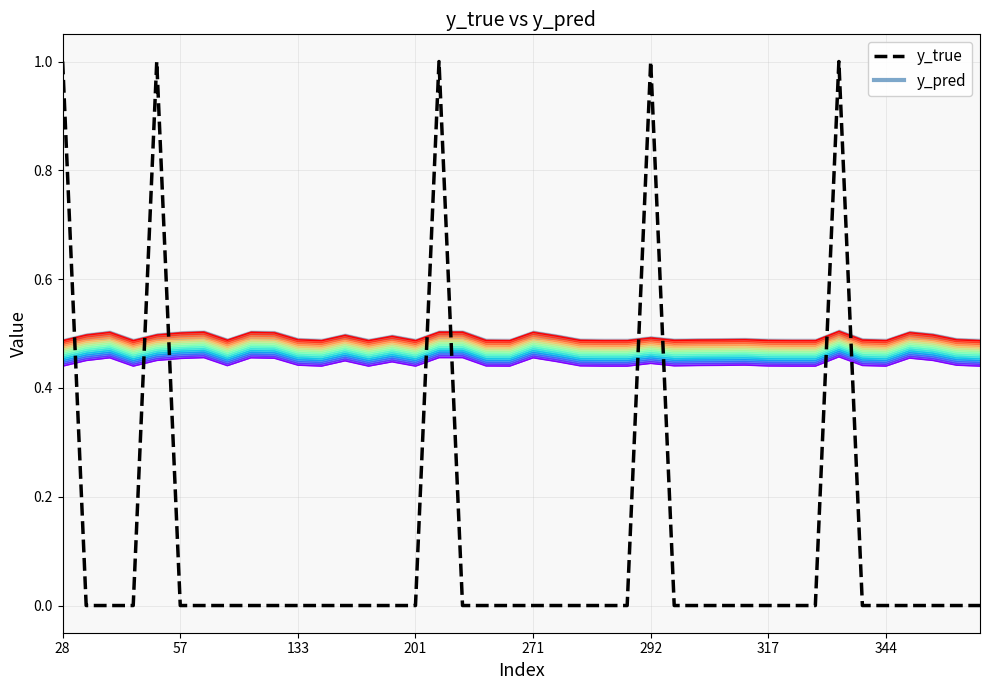

The value of band_0 at 29 is 0.8. True or false?

False